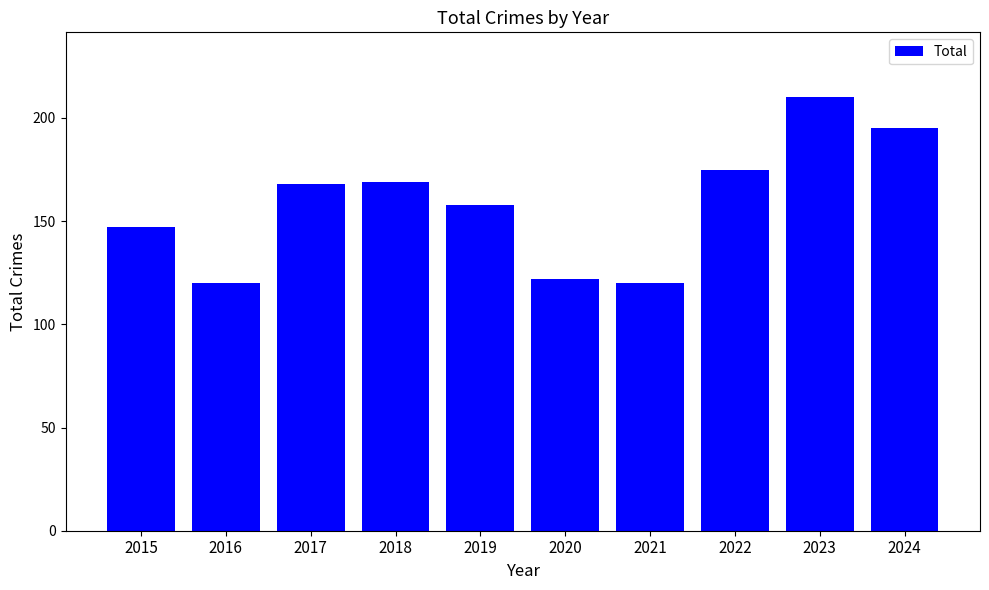

Approximately how many times larger is the value at 2019 compared to 2016?

1.3